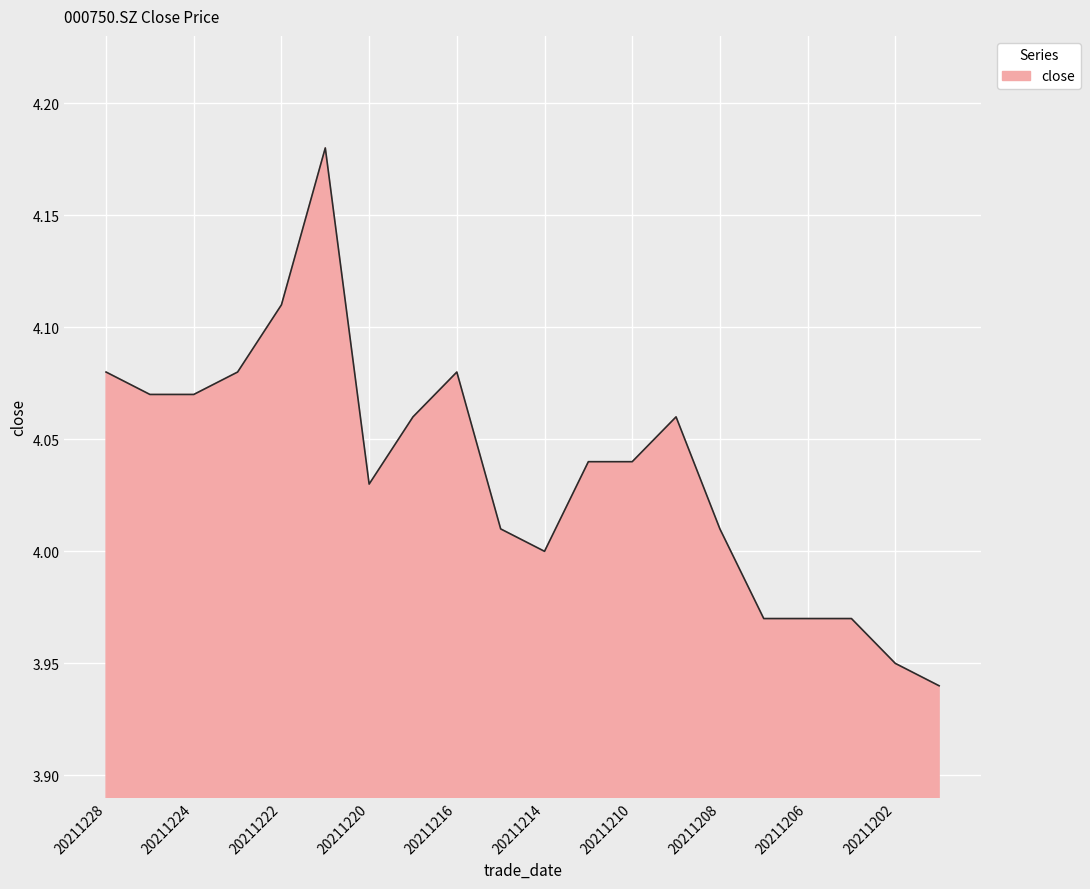

At which category does the chart reach its peak across all series?

20211221